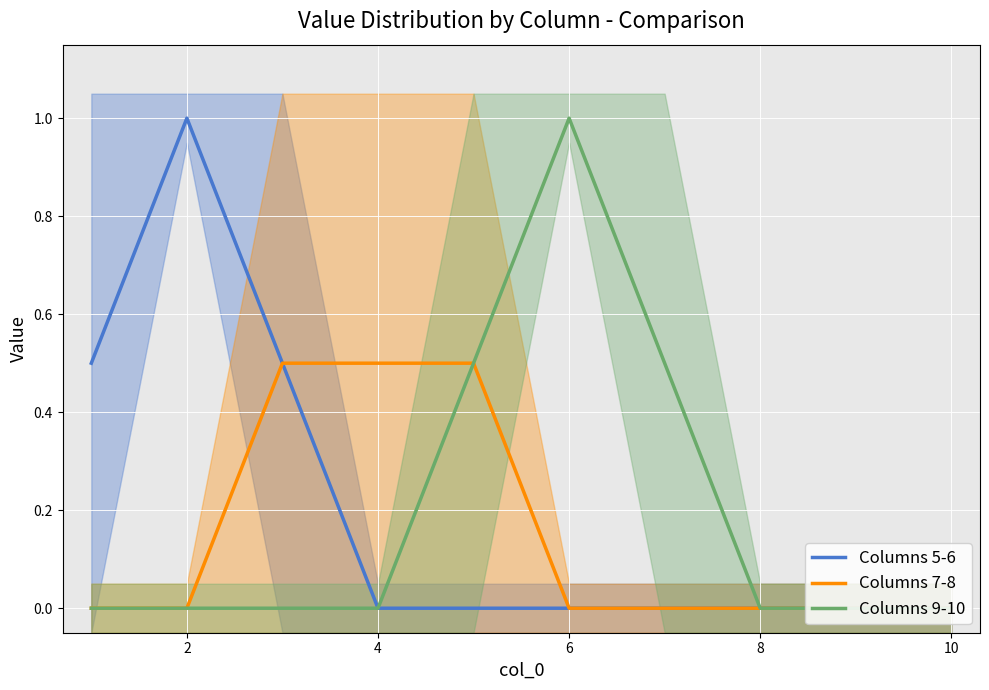

True or false: Columns 5-6 has a value of 0.0 at 8.

True